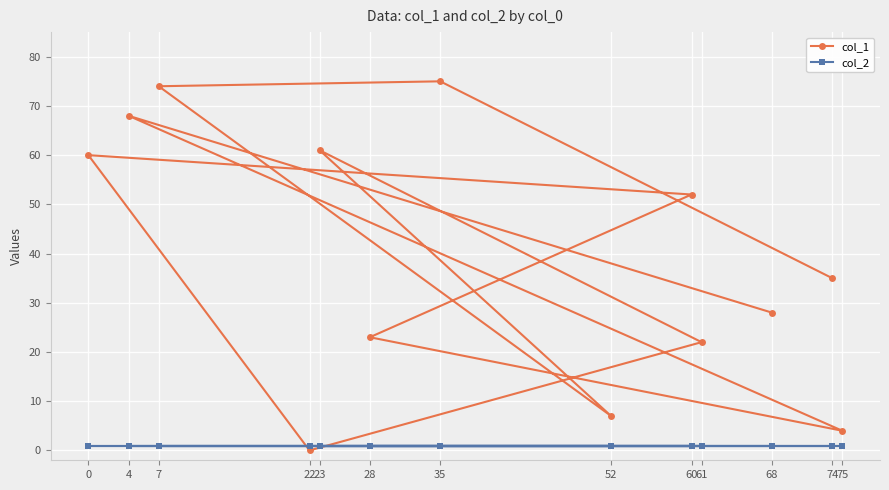

At 23, list the series in order from largest to smallest.

col_1, col_2